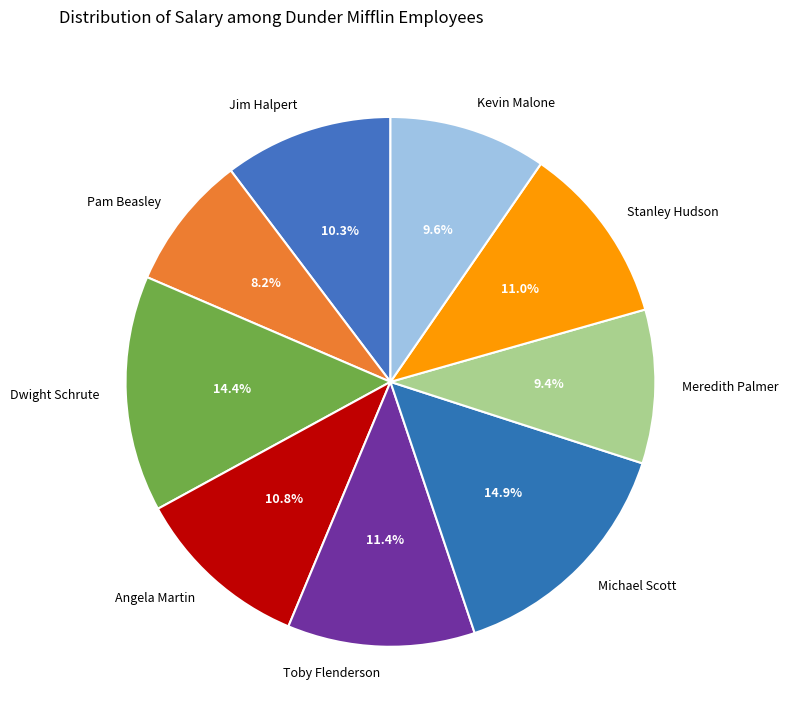

What percentage is NOT represented by Michael Scott?

85.1%